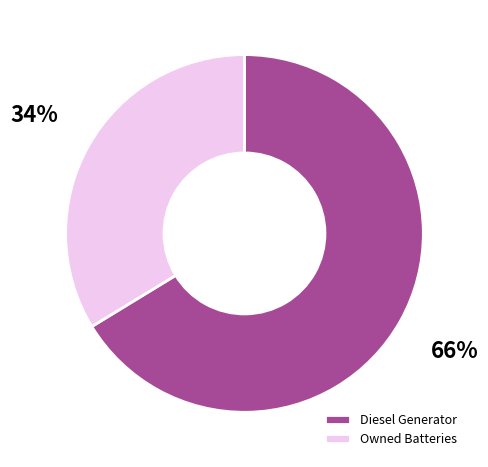

To the nearest percent, what is the combined percentage of Diesel Generator and Owned Batteries?

100%